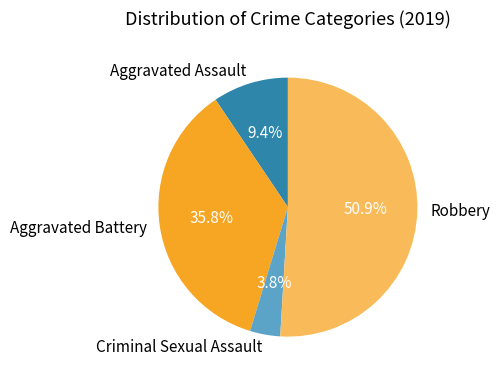

To the nearest percent, what portion does Aggravated Assault represent?

9%